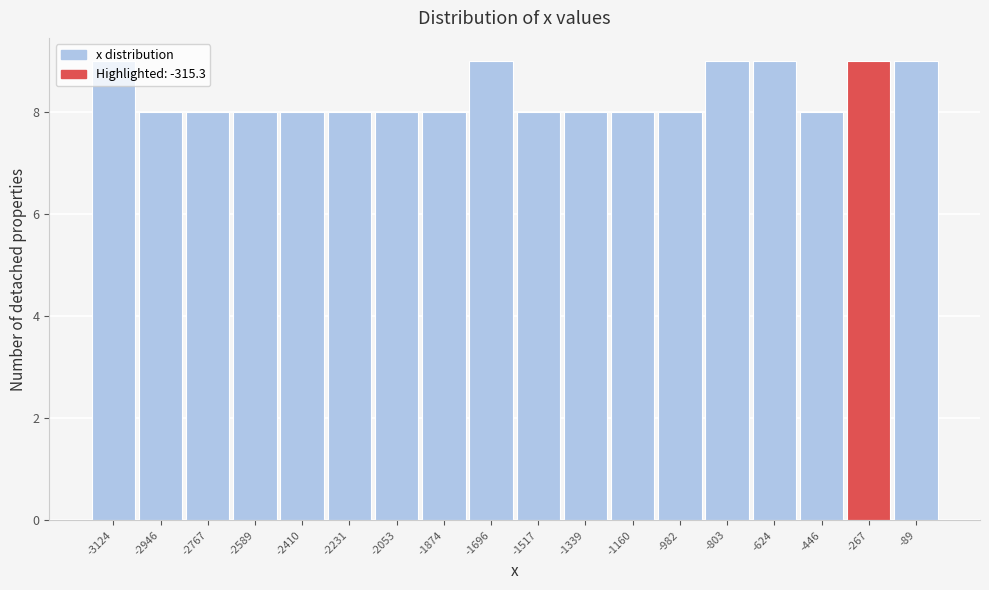

Reading left to right, list every bar in this chart as the range it spans on the x-axis followed by its height. Neither the bar edges nor the heights are printed on the chart, so give them approximately, as read against the axes.

-3220 to -3040: 9
-3040 to -2860: 8
-2860 to -2680: 8
-2680 to -2500: 8
-2500 to -2320: 8
-2320 to -2140: 8
-2140 to -1960: 8
-1960 to -1780: 8
-1780 to -1600: 9
-1600 to -1420: 8
-1420 to -1240: 8
-1240 to -1080: 8
-1080 to -900: 8
-900 to -720: 9
-720 to -540: 9
-540 to -360: 8
-360 to -180: 9
-180 to 0: 9